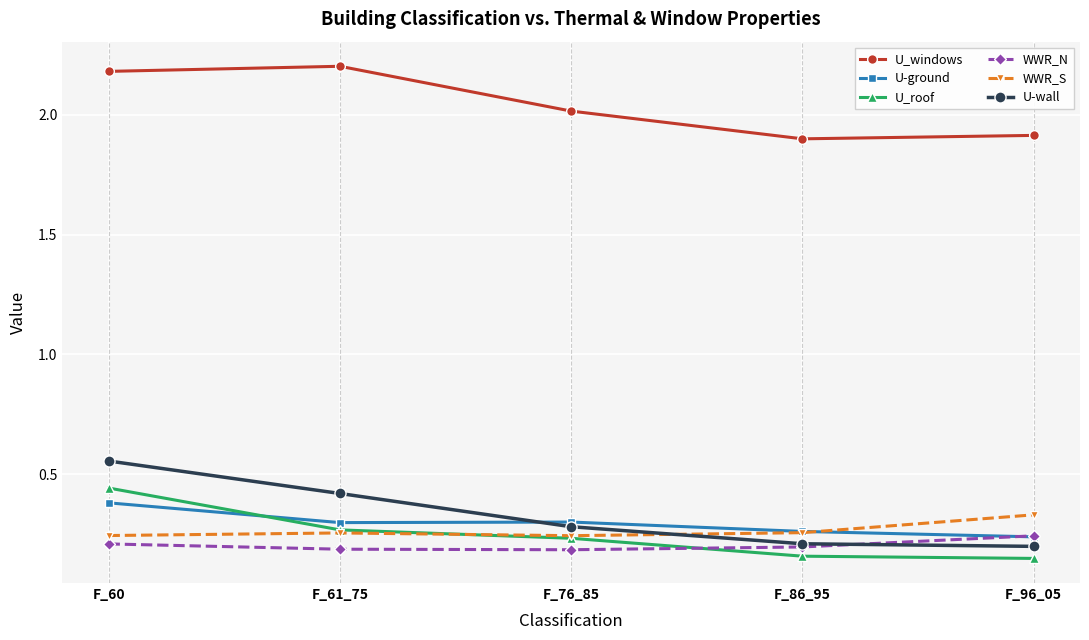

The U_windows series shows 1.9 at F_96_05. True or false?

True